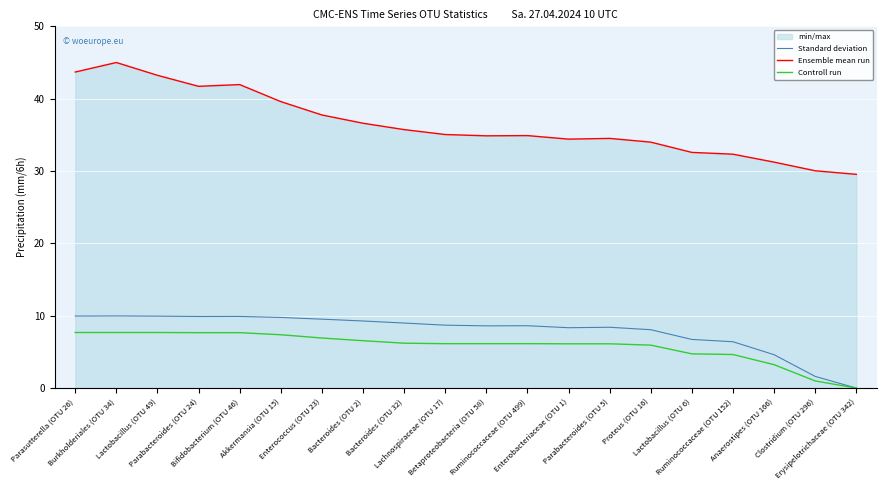

What is the difference between the Ensemble mean run values at Ruminococcaceae (OTU 152) and Bifidobacterium (OTU 46)?

9.6